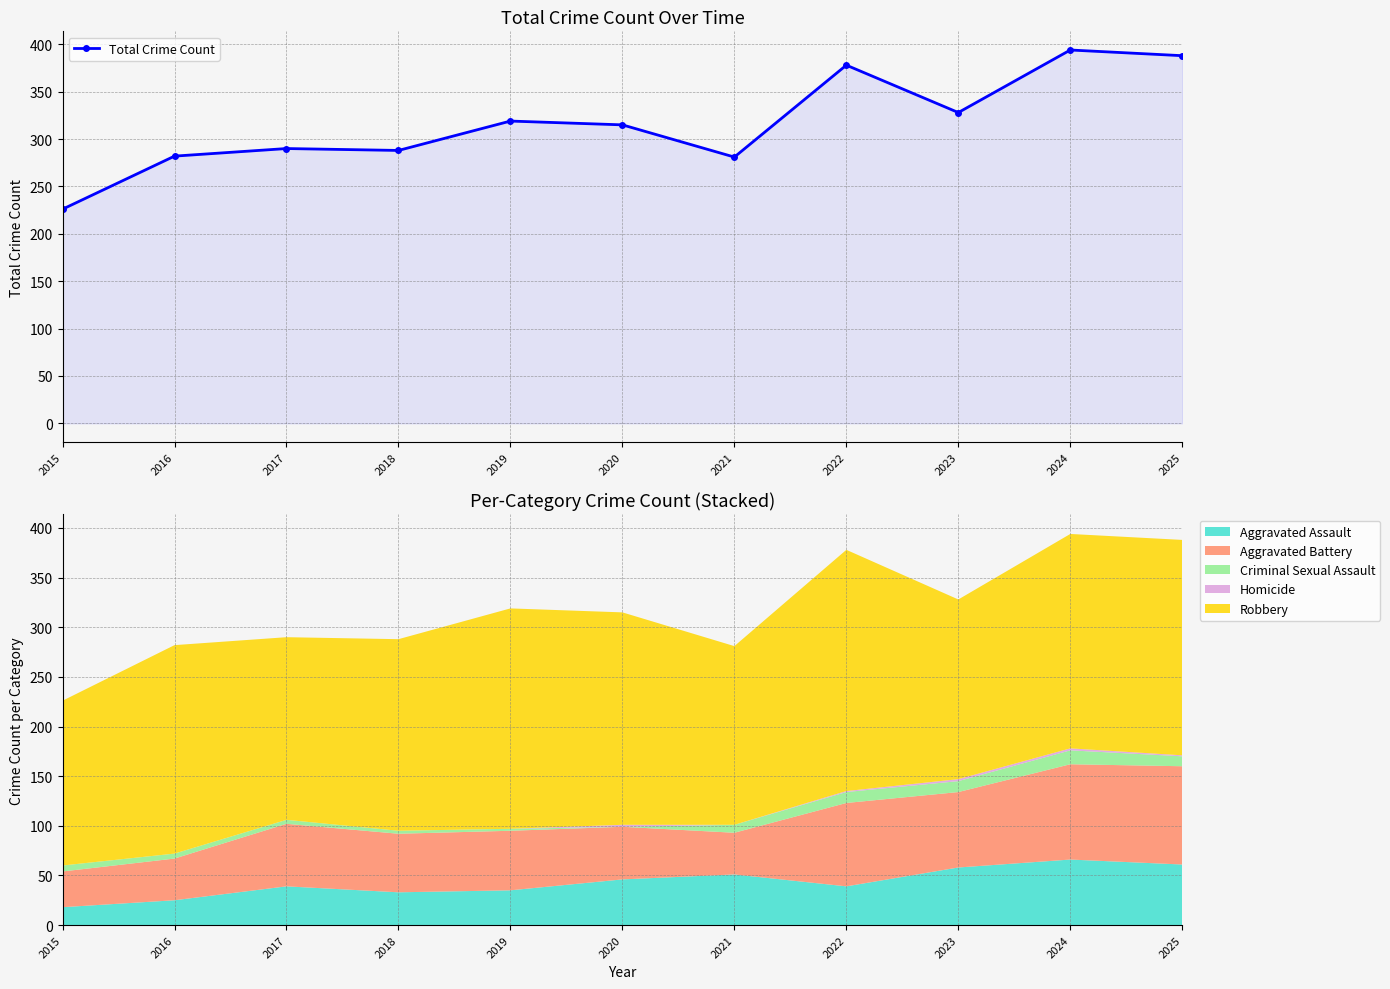

What is the value of the 2nd point from the left?

282